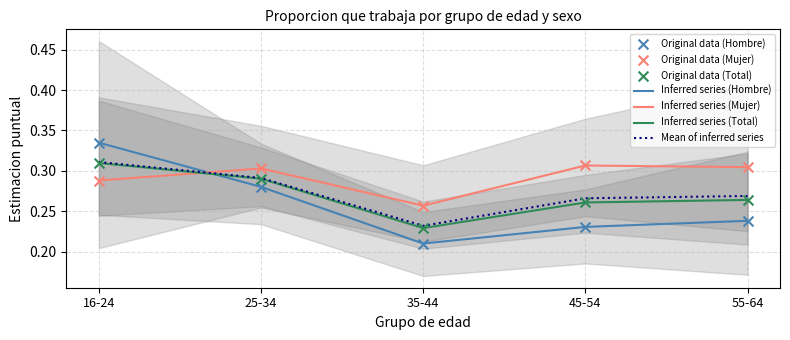

Which series reaches the maximum Y coordinate?

Hombre Si estimacion